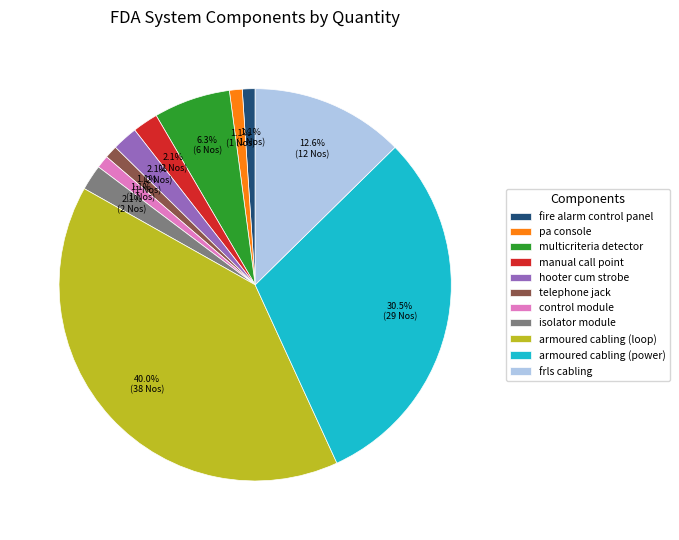

The fire alarm control panel slice represents 1% of the pie. True or false?

True